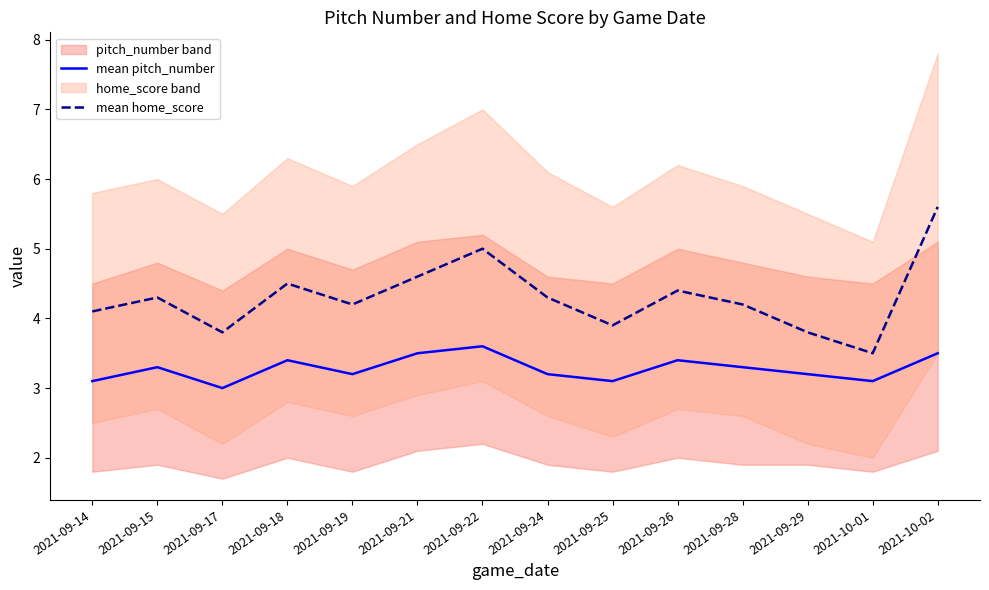

What is the value of the mean home_score point at the 7th from the left?

5.0